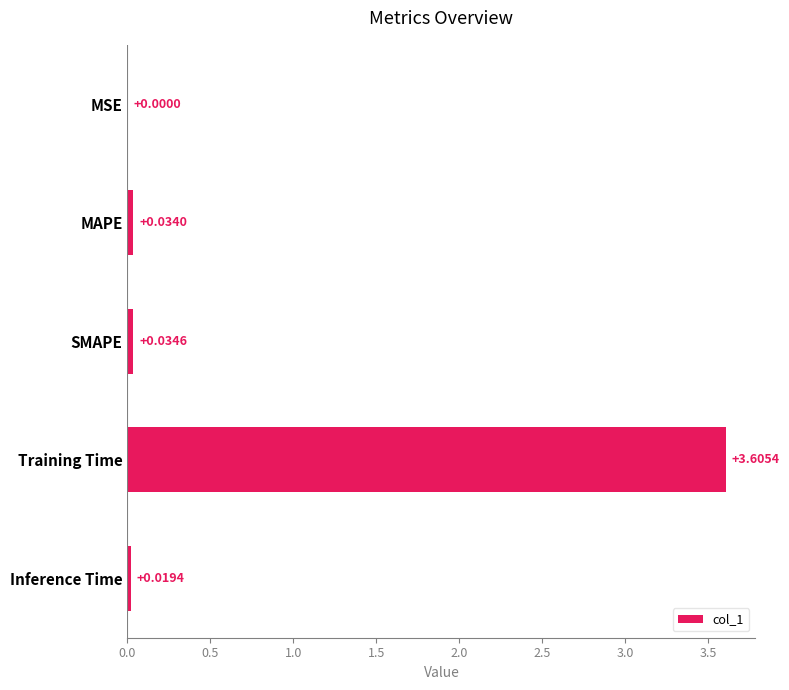

Between MAPE and SMAPE, which is larger?

SMAPE